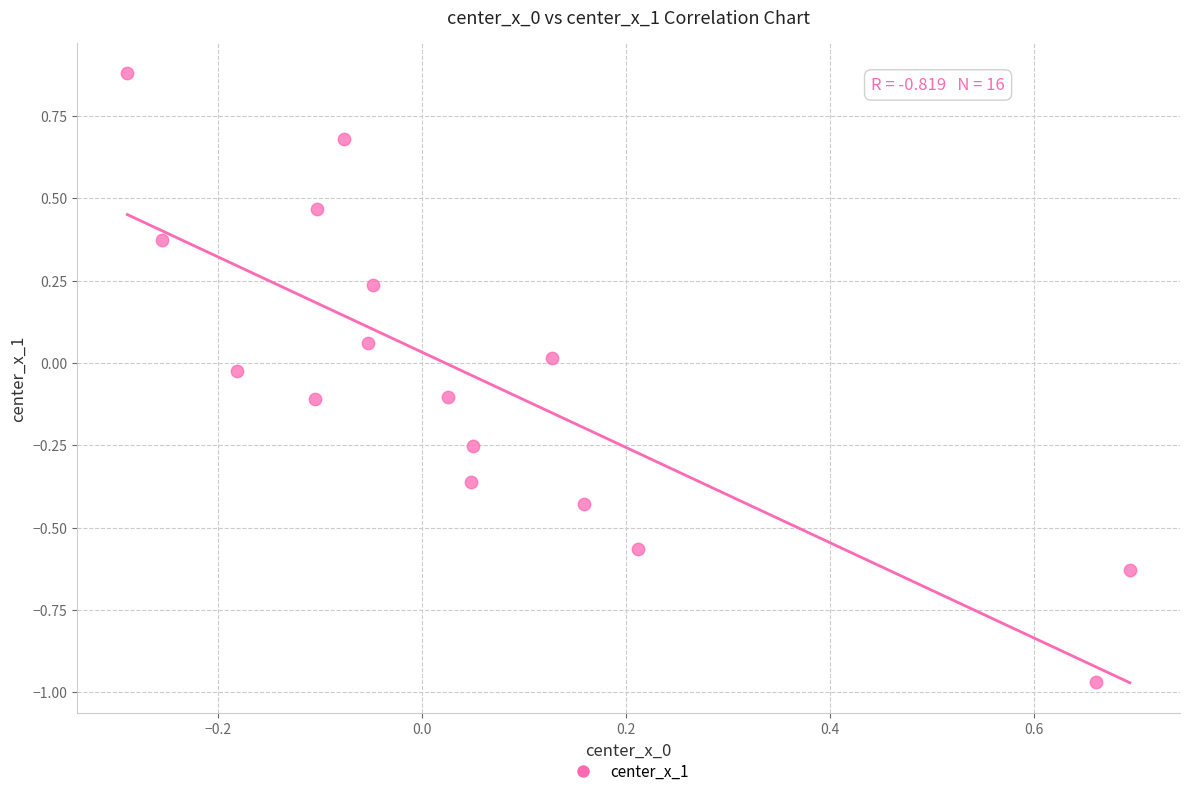

What is the range of Y values (max minus min)?

1.8